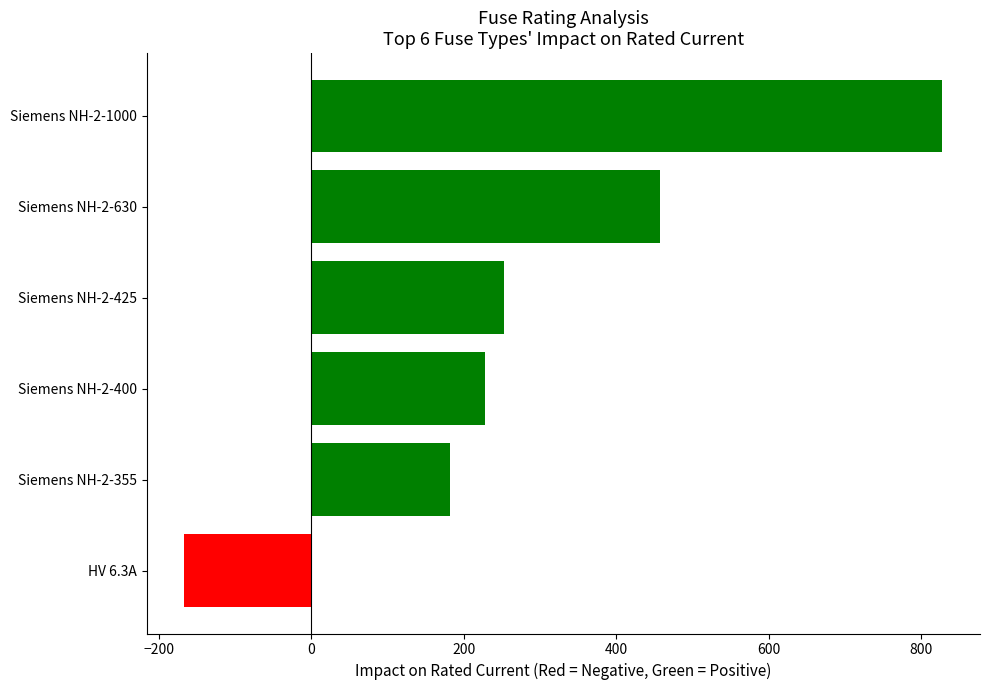

Reading bottom to top, transcribe all the data shown in this chart.

HV 6.3A=-166.1	Siemens NH-2-355=182.6	Siemens NH-2-400=227.6	Siemens NH-2-425=252.6	Siemens NH-2-630=457.6	Siemens NH-2-1000=827.6